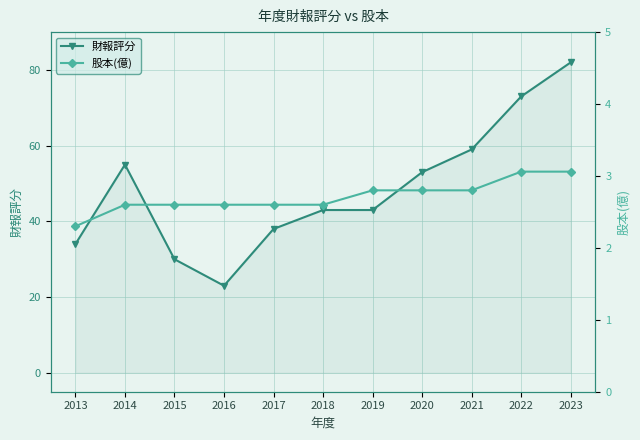

Reading left to right, list all the values displayed in this chart.

財報評分: 34.0	55.0	30.0	23.0	38.0	43.0	43.0	53.0	59.0	73.0	82.0
股本(億): 2.3	2.6	2.6	2.6	2.6	2.6	2.8	2.8	2.8	3.1	3.1